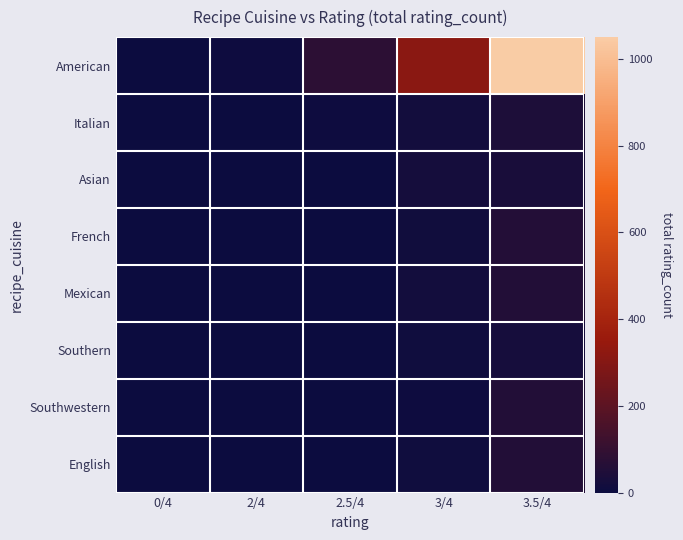

Which series changed the most between 3/4 and 3.5/4?

American